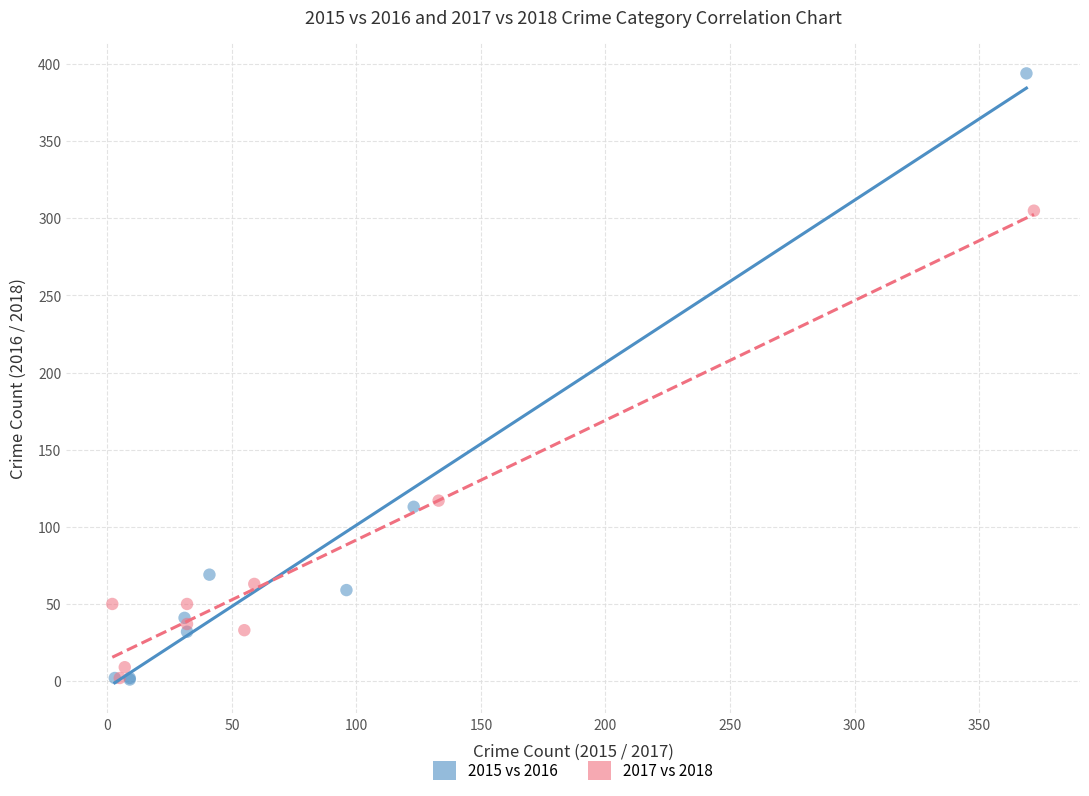

Which series contains the highest Y value?

2015 vs 2016